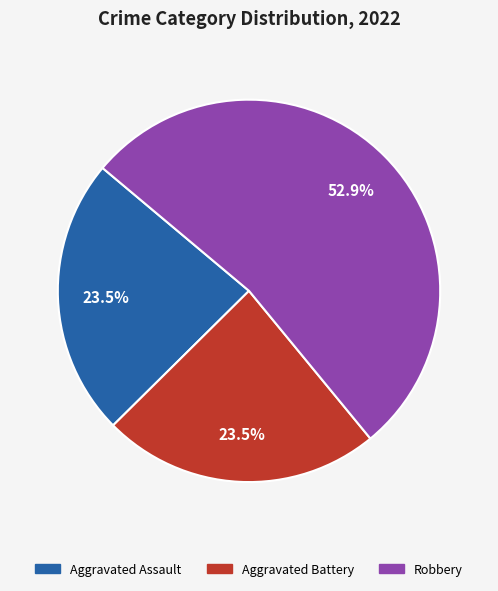

Approximately how many times larger is the value at Aggravated Battery compared to Aggravated Assault?

1.0